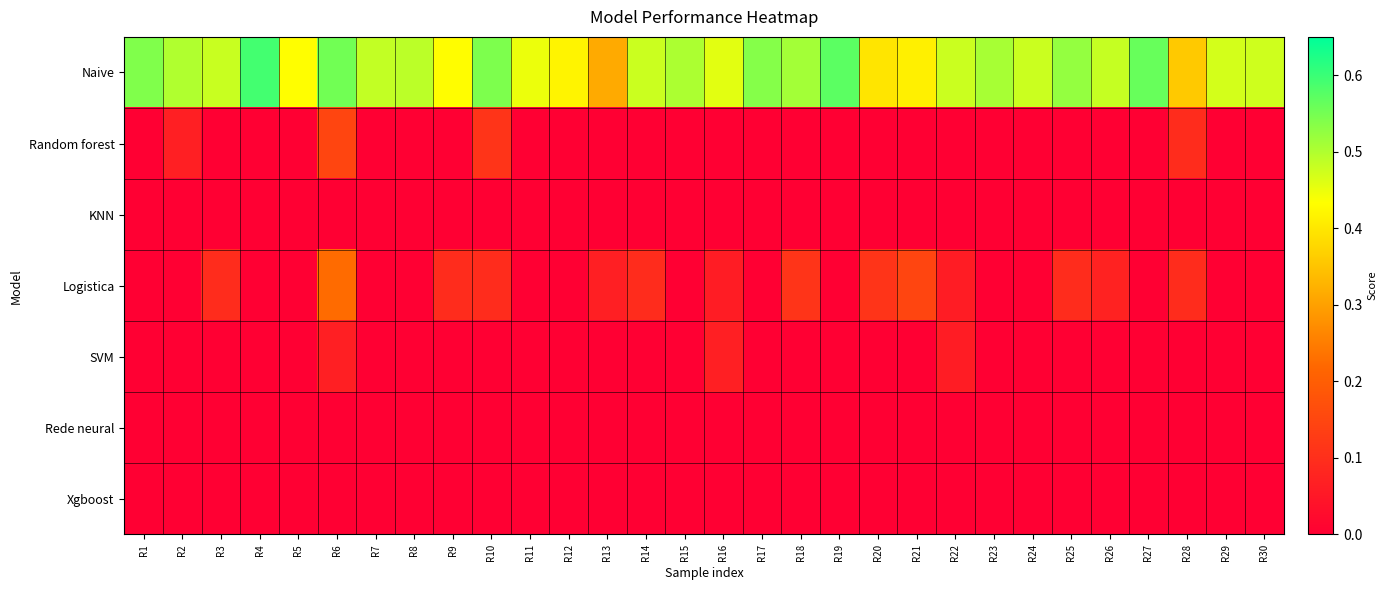

Reading left to right, extract all data points from this chart.

Naive: R1=0.5	R2=0.5	R3=0.5	R4=0.6	R5=0.4	R6=0.6	R7=0.5	R8=0.5	R9=0.4	R10=0.5	R11=0.4	R12=0.4	R13=0.3	R14=0.5	R15=0.5	R16=0.5	R17=0.5	R18=0.5	R19=0.6	R20=0.4	R21=0.4	R22=0.5	R23=0.5	R24=0.5	R25=0.5	R26=0.5	R27=0.6	R28=0.4	R29=0.5	R30=0.5
Random forest: R1=0.0	R2=0.1	R3=0.0	R4=0.0	R5=0.0	R6=0.1	R7=0.0	R8=0.0	R9=0.0	R10=0.1	R11=0.0	R12=0.0	R13=0.0	R14=0.0	R15=0.0	R16=0.0	R17=0.0	R18=0.0	R19=0.0	R20=0.0	R21=0.0	R22=0.0	R23=0.0	R24=0.0	R25=0.0	R26=0.0	R27=0.0	R28=0.1	R29=0.0	R30=0.0
KNN: R1=0.0	R2=0.0	R3=0.0	R4=0.0	R5=0.0	R6=0.0	R7=0.0	R8=0.0	R9=0.0	R10=0.0	R11=0.0	R12=0.0	R13=0.0	R14=0.0	R15=0.0	R16=0.0	R17=0.0	R18=0.0	R19=0.0	R20=0.0	R21=0.0	R22=0.0	R23=0.0	R24=0.0	R25=0.0	R26=0.0	R27=0.0	R28=0.0	R29=0.0	R30=0.0
Logistica: R1=0.0	R2=0.0	R3=0.1	R4=0.0	R5=0.0	R6=0.2	R7=0.0	R8=0.0	R9=0.1	R10=0.1	R11=0.0	R12=0.0	R13=0.1	R14=0.1	R15=0.0	R16=0.1	R17=0.0	R18=0.1	R19=0.0	R20=0.1	R21=0.1	R22=0.1	R23=0.0	R24=0.0	R25=0.1	R26=0.1	R27=0.0	R28=0.1	R29=0.0	R30=0.0
SVM: R1=0.0	R2=0.0	R3=0.0	R4=0.0	R5=0.0	R6=0.1	R7=0.0	R8=0.0	R9=0.0	R10=0.0	R11=0.0	R12=0.0	R13=0.0	R14=0.0	R15=0.0	R16=0.1	R17=0.0	R18=0.0	R19=0.0	R20=0.0	R21=0.0	R22=0.1	R23=0.0	R24=0.0	R25=0.0	R26=0.0	R27=0.0	R28=0.0	R29=0.0	R30=0.0
Rede neural: R1=0.0	R2=0.0	R3=0.0	R4=0.0	R5=0.0	R6=0.0	R7=0.0	R8=0.0	R9=0.0	R10=0.0	R11=0.0	R12=0.0	R13=0.0	R14=0.0	R15=0.0	R16=0.0	R17=0.0	R18=0.0	R19=0.0	R20=0.0	R21=0.0	R22=0.0	R23=0.0	R24=0.0	R25=0.0	R26=0.0	R27=0.0	R28=0.0	R29=0.0	R30=0.0
Xgboost: R1=0.0	R2=0.0	R3=0.0	R4=0.0	R5=0.0	R6=0.0	R7=0.0	R8=0.0	R9=0.0	R10=0.0	R11=0.0	R12=0.0	R13=0.0	R14=0.0	R15=0.0	R16=0.0	R17=0.0	R18=0.0	R19=0.0	R20=0.0	R21=0.0	R22=0.0	R23=0.0	R24=0.0	R25=0.0	R26=0.0	R27=0.0	R28=0.0	R29=0.0	R30=0.0